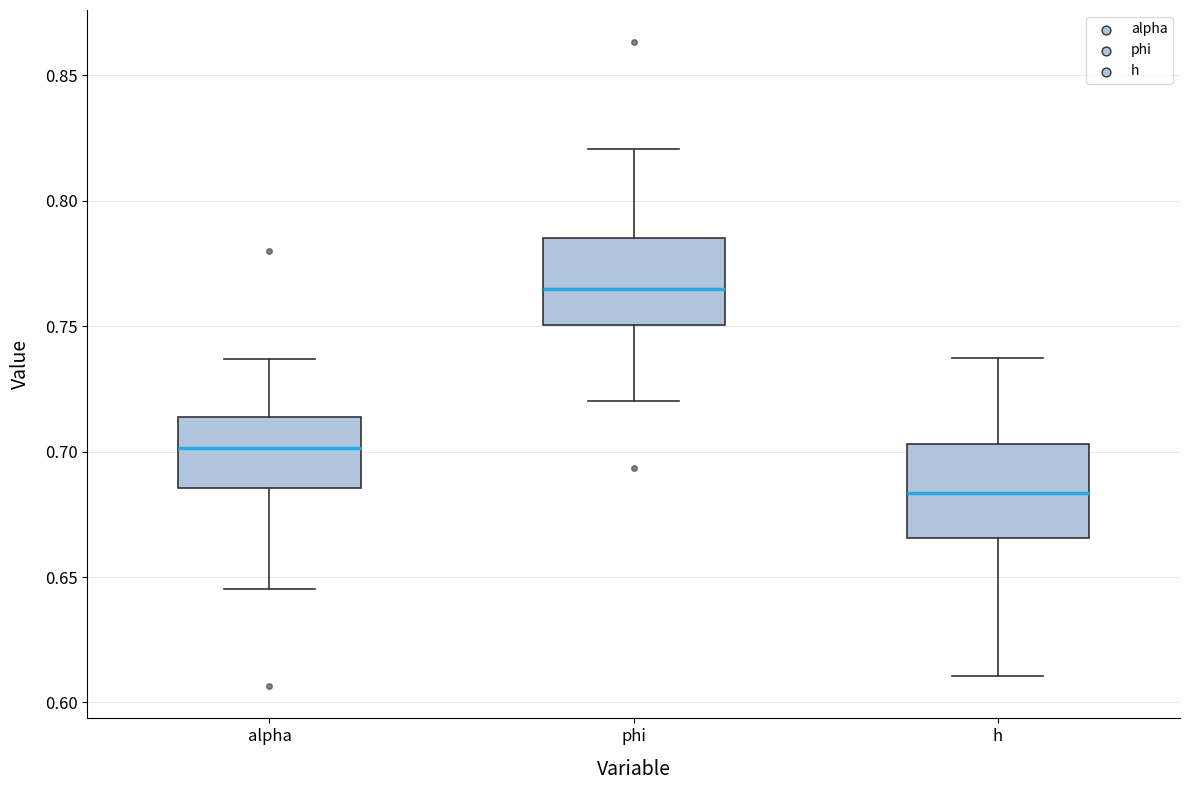

Which box has the lowest median line?

h